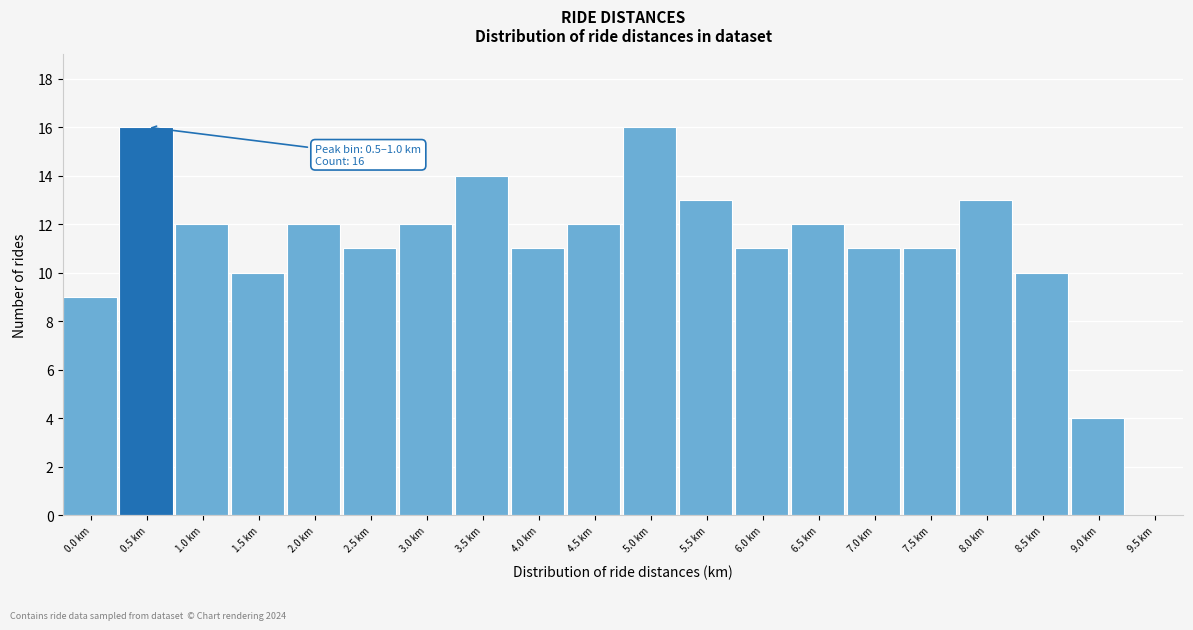

Reading left to right, what are all the values shown in this chart?

0.0 km=9	0.5 km=16	1.0 km=12	1.5 km=10	2.0 km=12	2.5 km=11	3.0 km=12	3.5 km=14	4.0 km=11	4.5 km=12	5.0 km=16	5.5 km=13	6.0 km=11	6.5 km=12	7.0 km=11	7.5 km=11	8.0 km=13	8.5 km=10	9.0 km=4	9.5 km=0